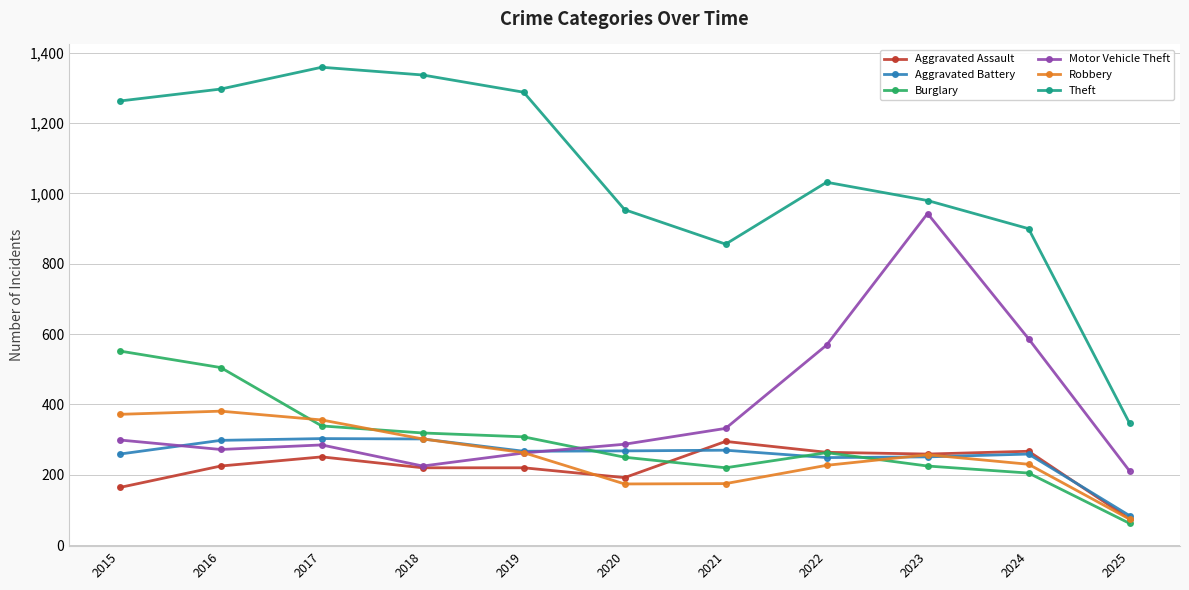

At how many categories does at least one series exceed 1316?

2